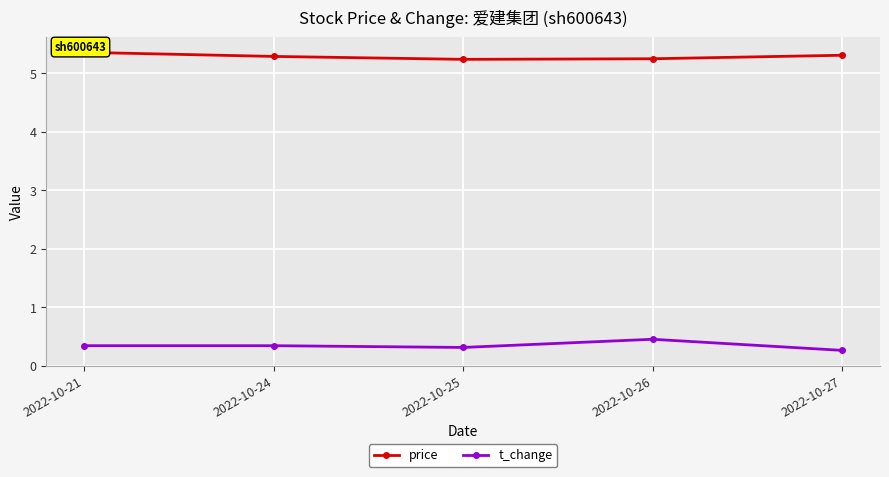

Reading left to right, list all the values displayed in this chart.

price: 5.4	5.3	5.2	5.2	5.3
t_change: 0.3	0.3	0.3	0.5	0.3